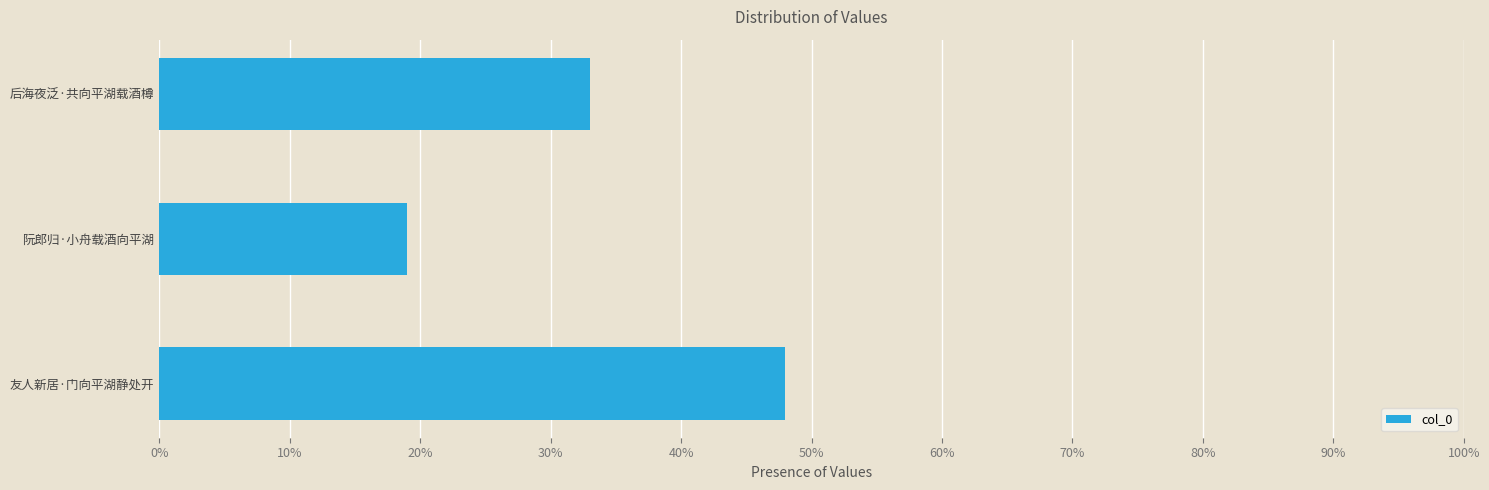

Which category has the lowest value across all series?

阮郎归·小舟载酒向平湖